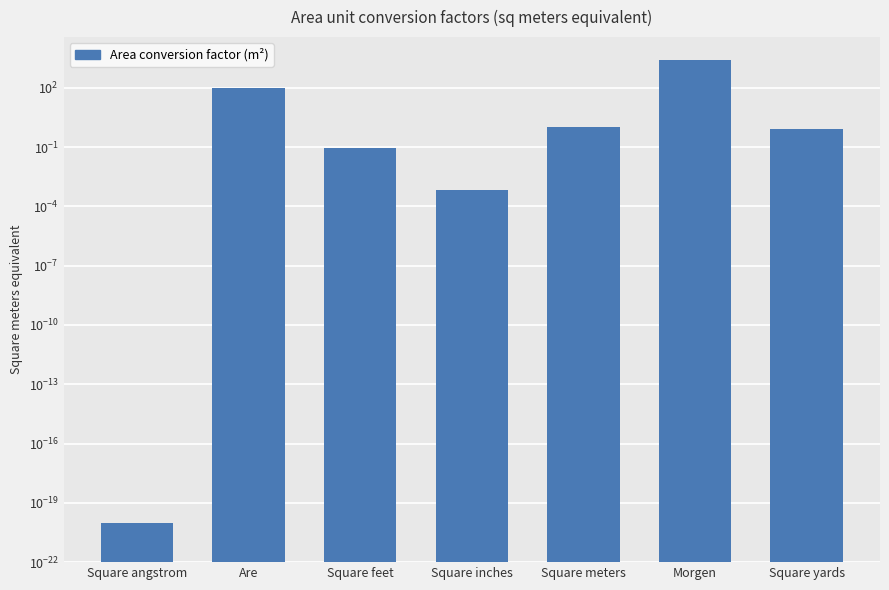

Reading left to right, extract all data points from this chart.

Square angstrom=0.0	Are=100.0	Square feet=0.1	Square inches=0.0	Square meters=1.0	Morgen=2500.0	Square yards=0.8